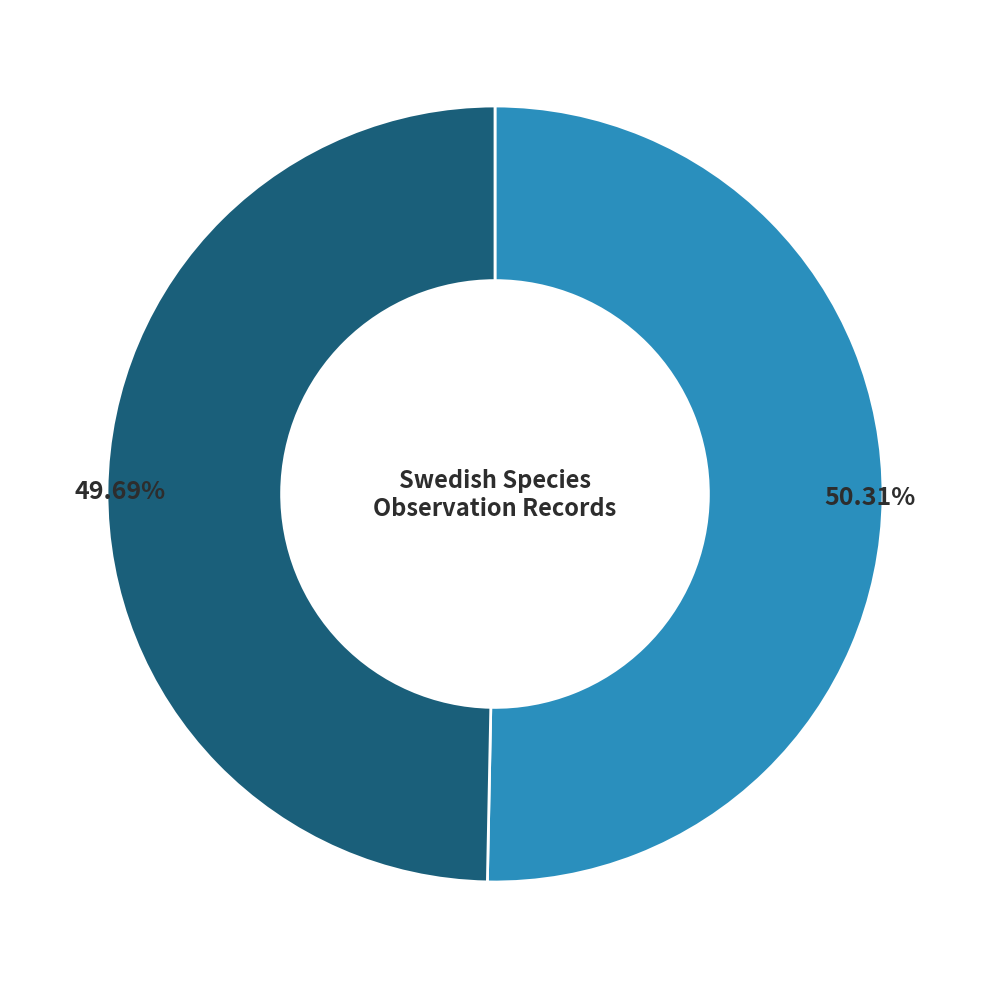

Count the number of slices in the pie.

2